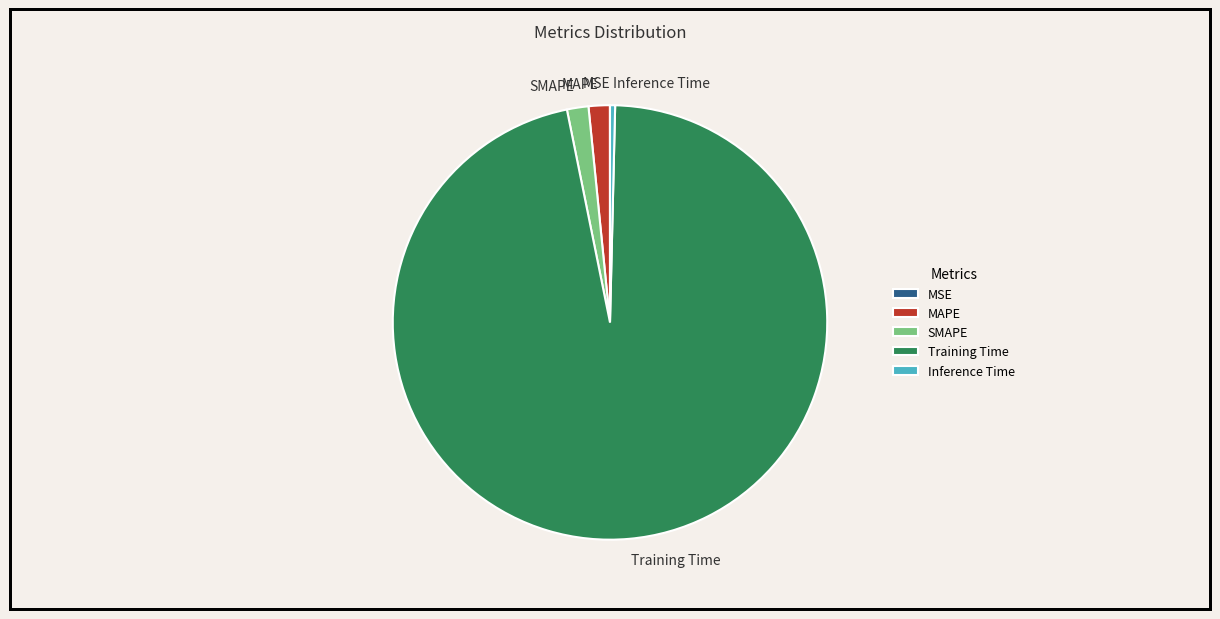

Between MAPE and Inference Time, which is larger?

MAPE